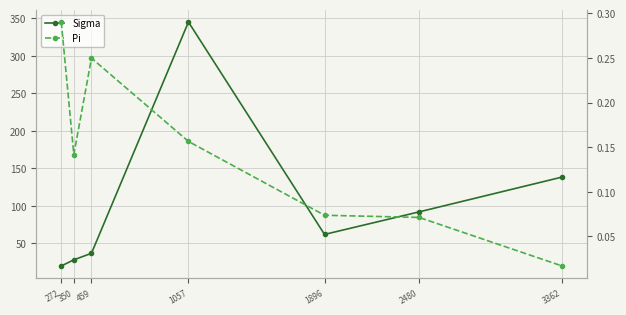

What is the difference between the second highest and minimum values in the Sigma series?

118.6